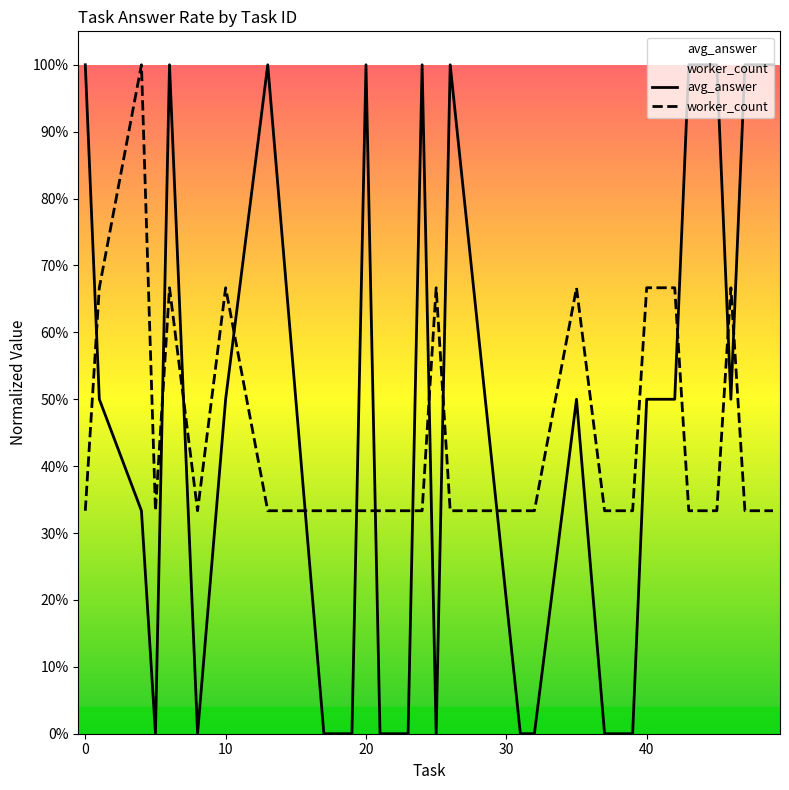

How many series are shown in this chart?

2